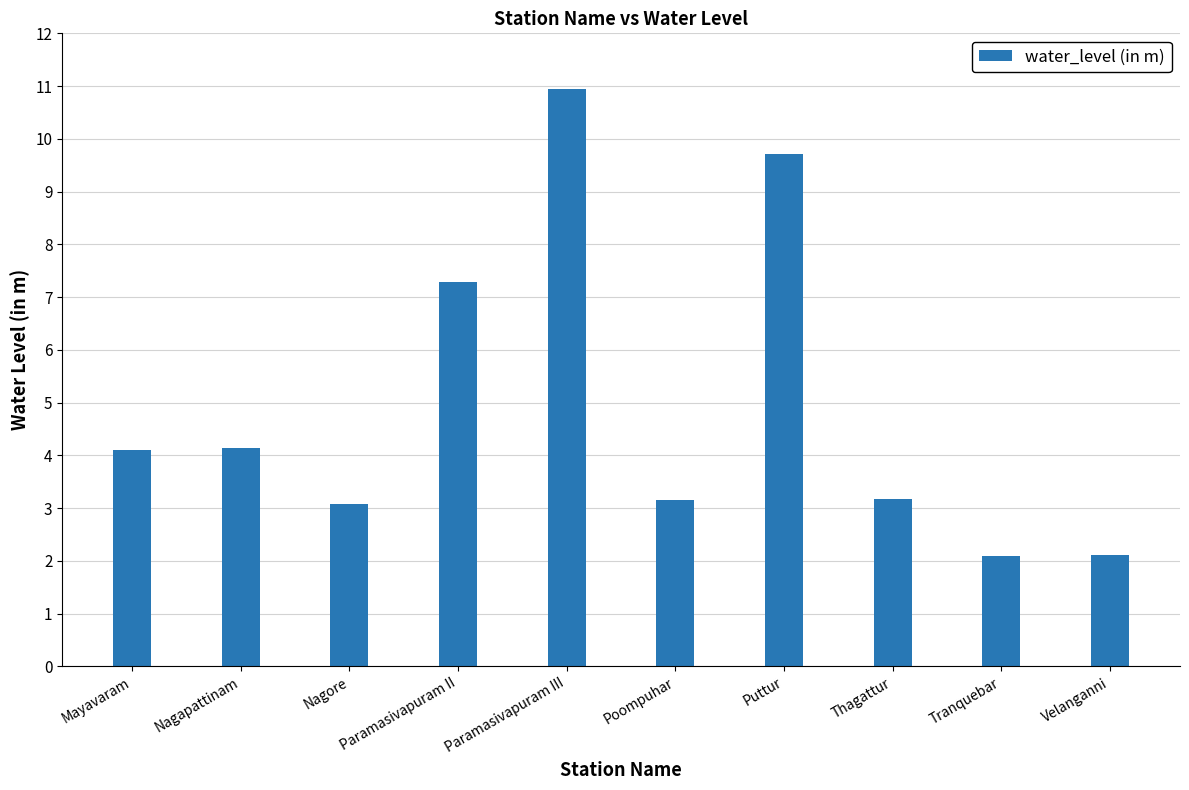

What is the smallest value displayed?

2.1